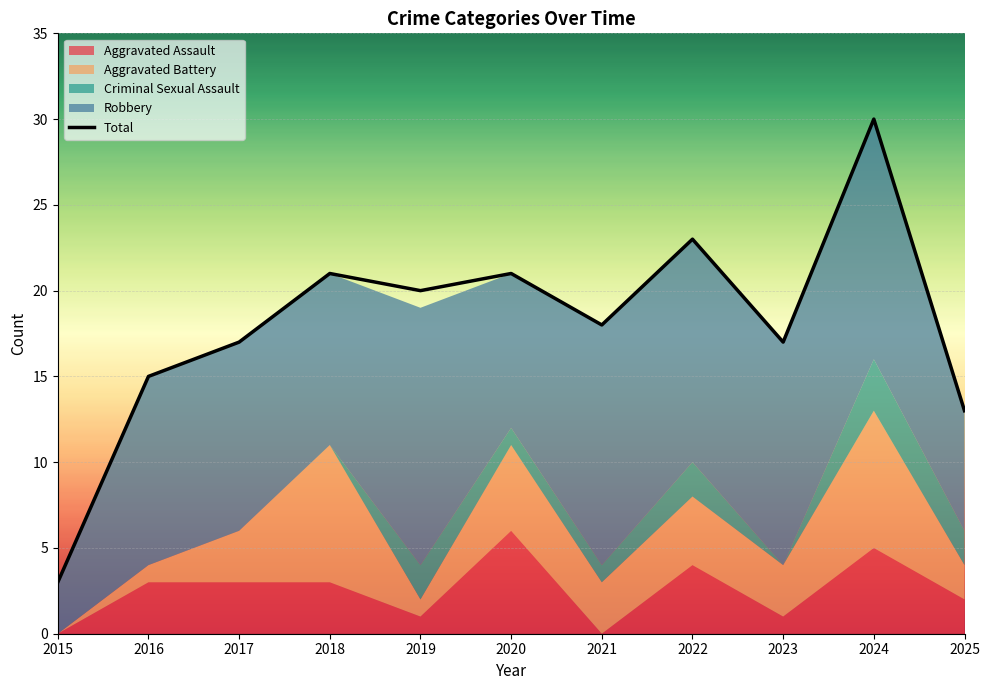

Reading left to right, list all the values displayed in this chart.

2015=3	2016=15	2017=17	2018=21	2019=20	2020=21	2021=18	2022=23	2023=17	2024=30	2025=13